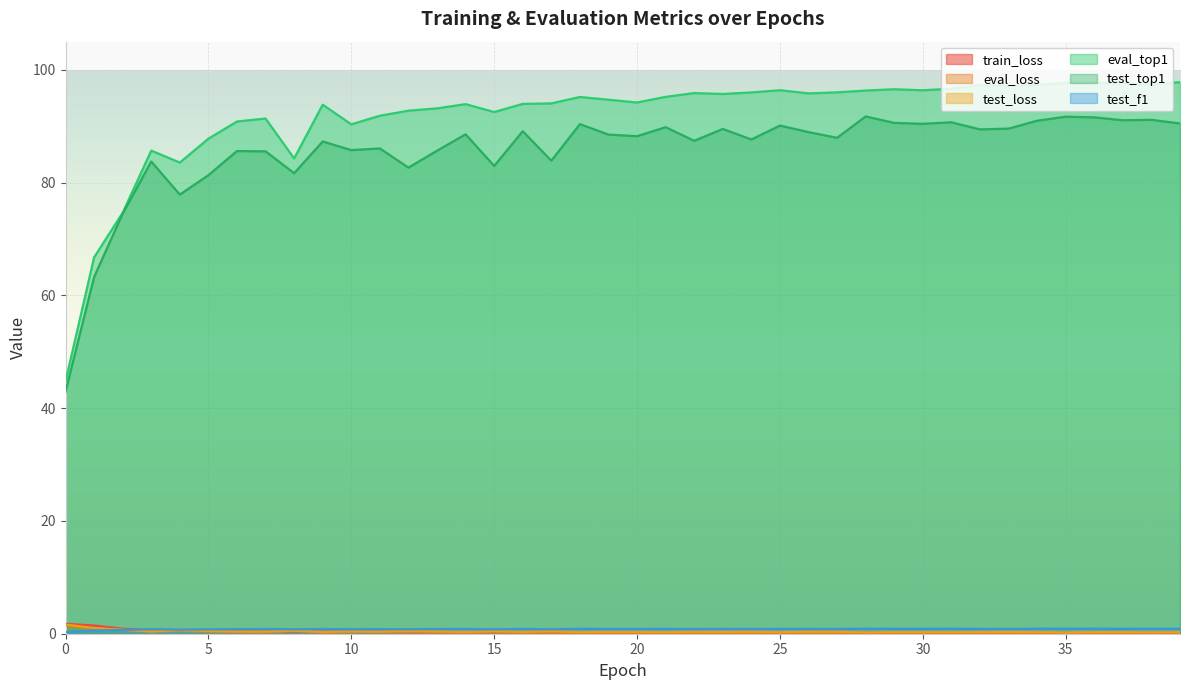

List the series in order of their peak value, highest first.

eval_top1, test_top1, train_loss, test_loss, eval_loss, test_f1